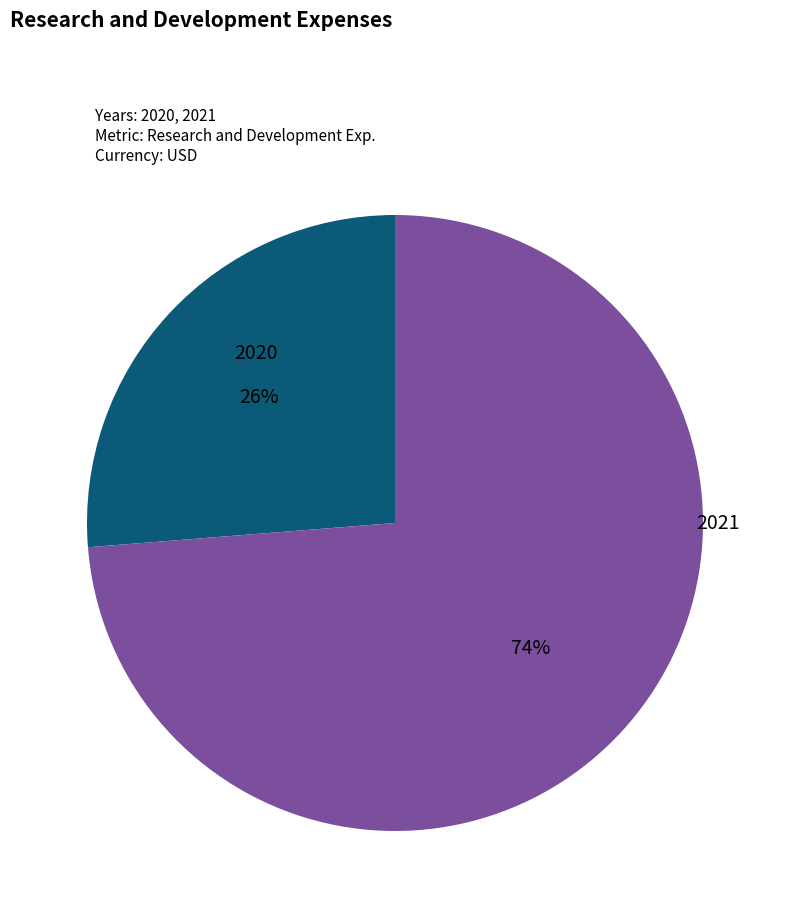

To the nearest percent, what portion does 2020 represent?

26%